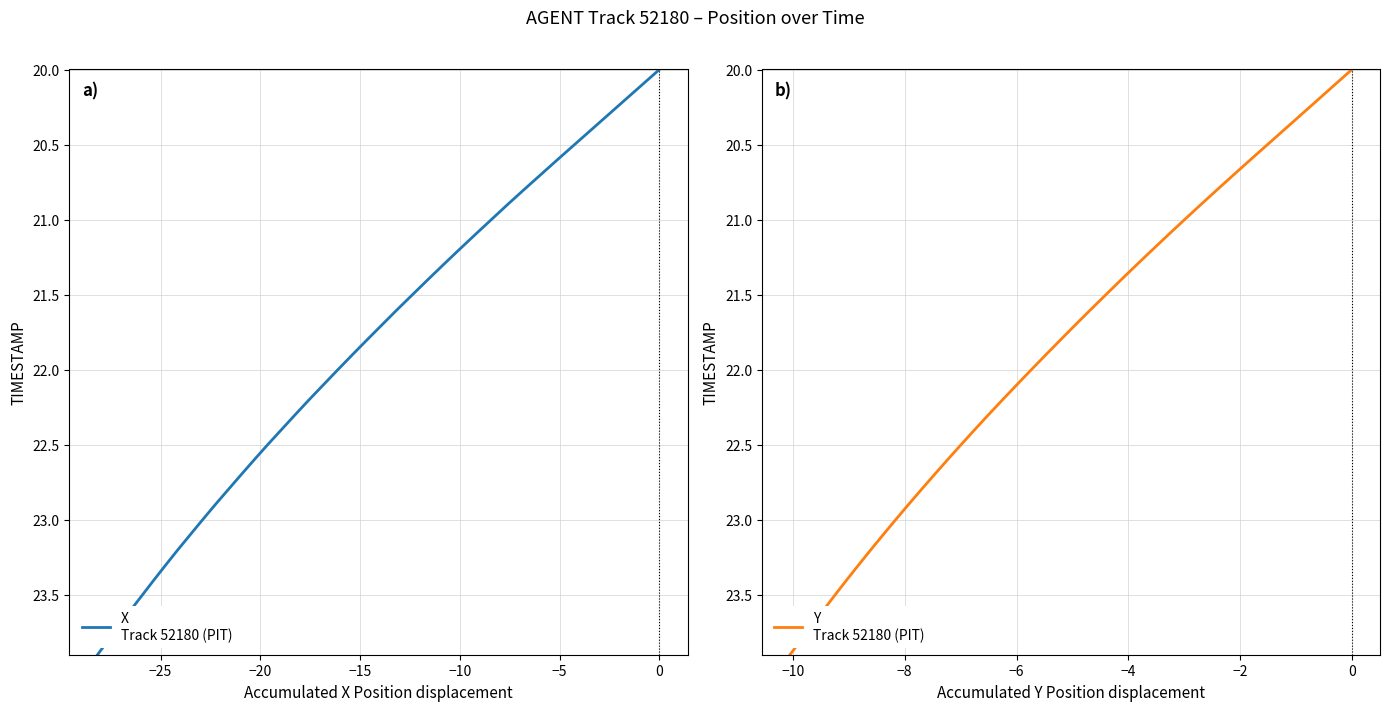

How many values in the Y series exceed 22?

19